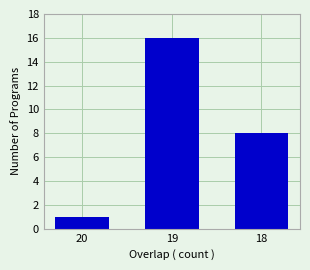

What is the change in value from 19 to 18?

-8